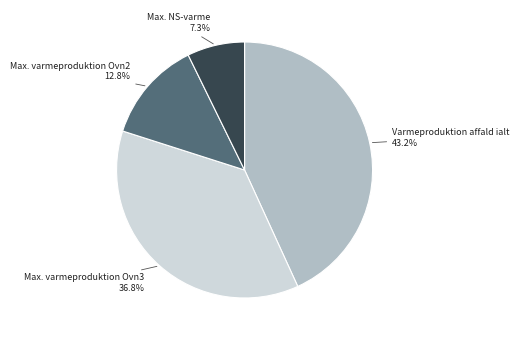

Which category has the smallest portion of the pie?

Max. NS-varme